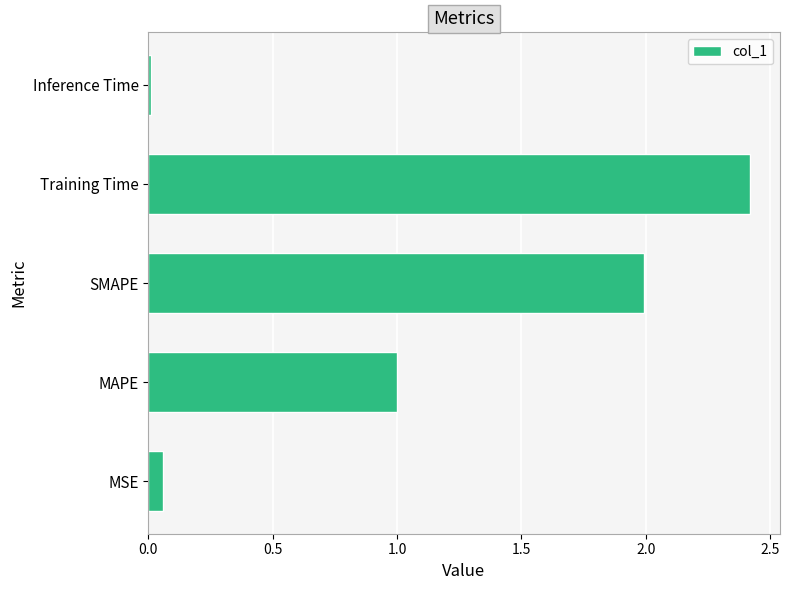

Is it true that the value at MAPE is 1.4?

False